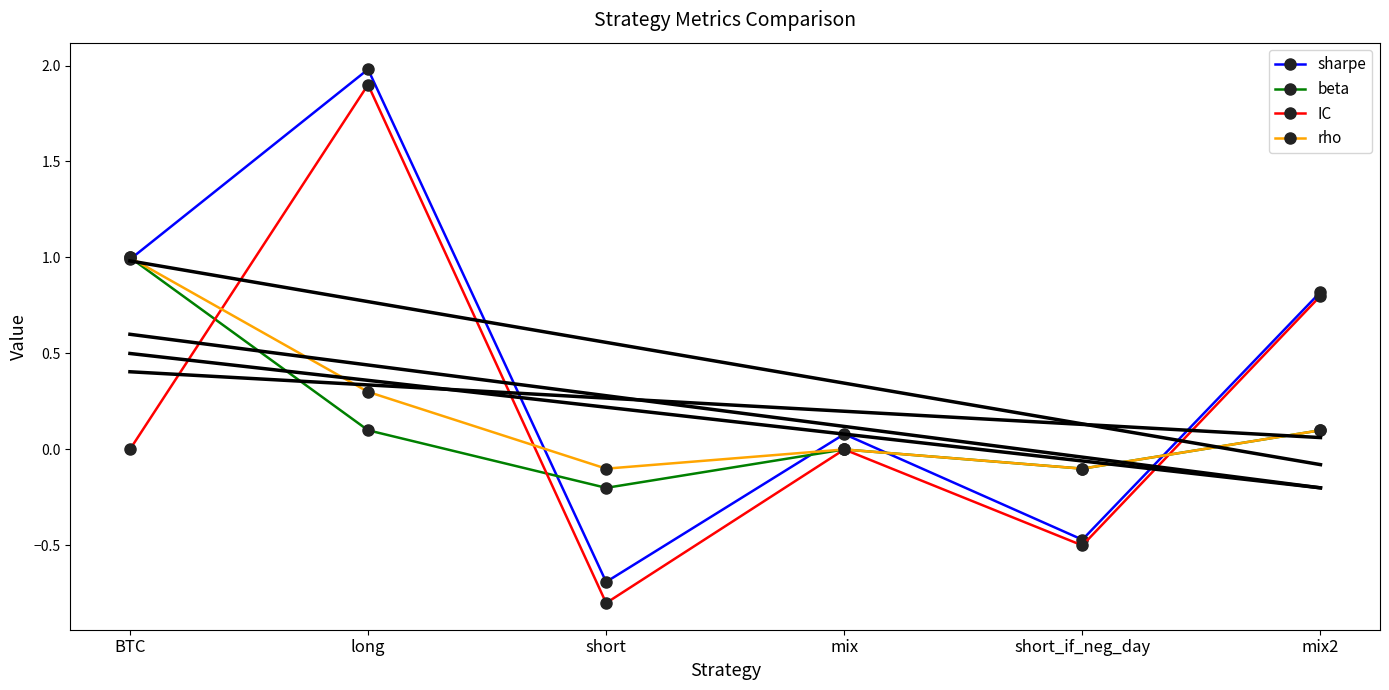

True or false: rho has more than 1 interior local peaks.

False